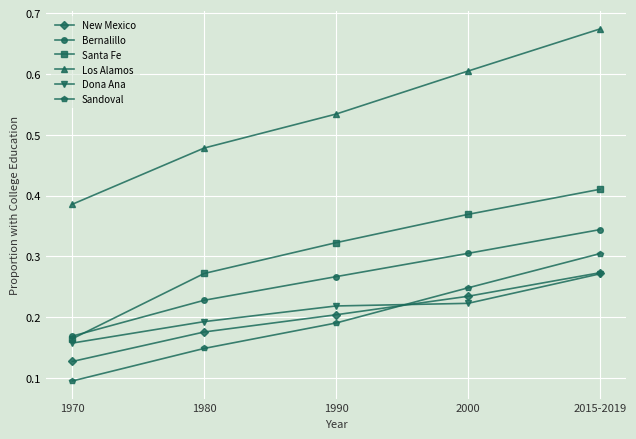

Where is Bernalillo nearest to the value 0?

1970